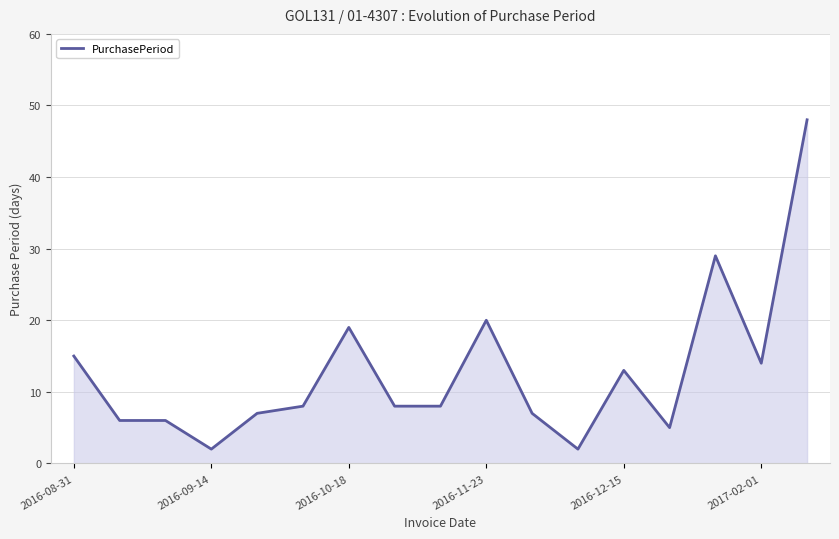

What is the maximum value shown in the chart?

48